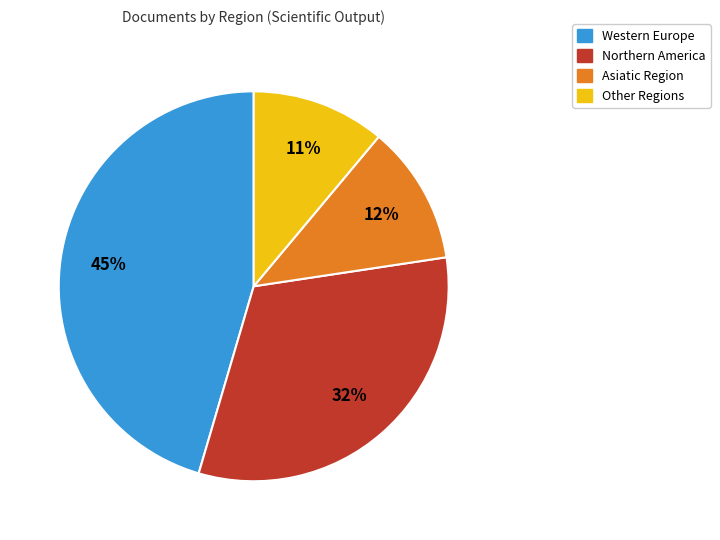

Approximately how many times larger is the value at Other Regions compared to Northern America?

0.3